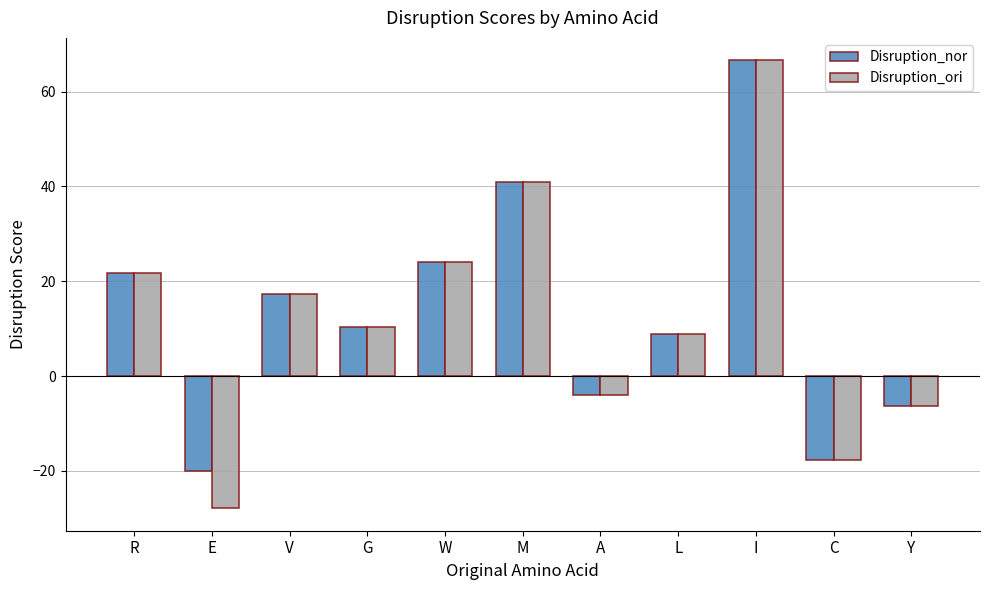

What is the label of the 11th bar from the left?

Y